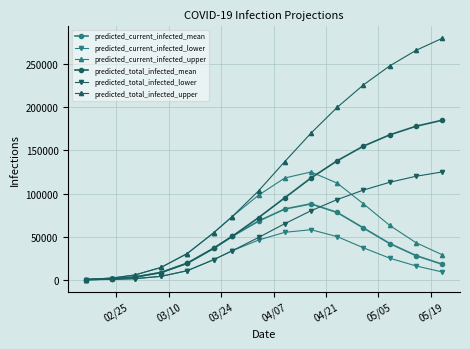

Which series has the largest total across all categories?

predicted_total_infected_upper